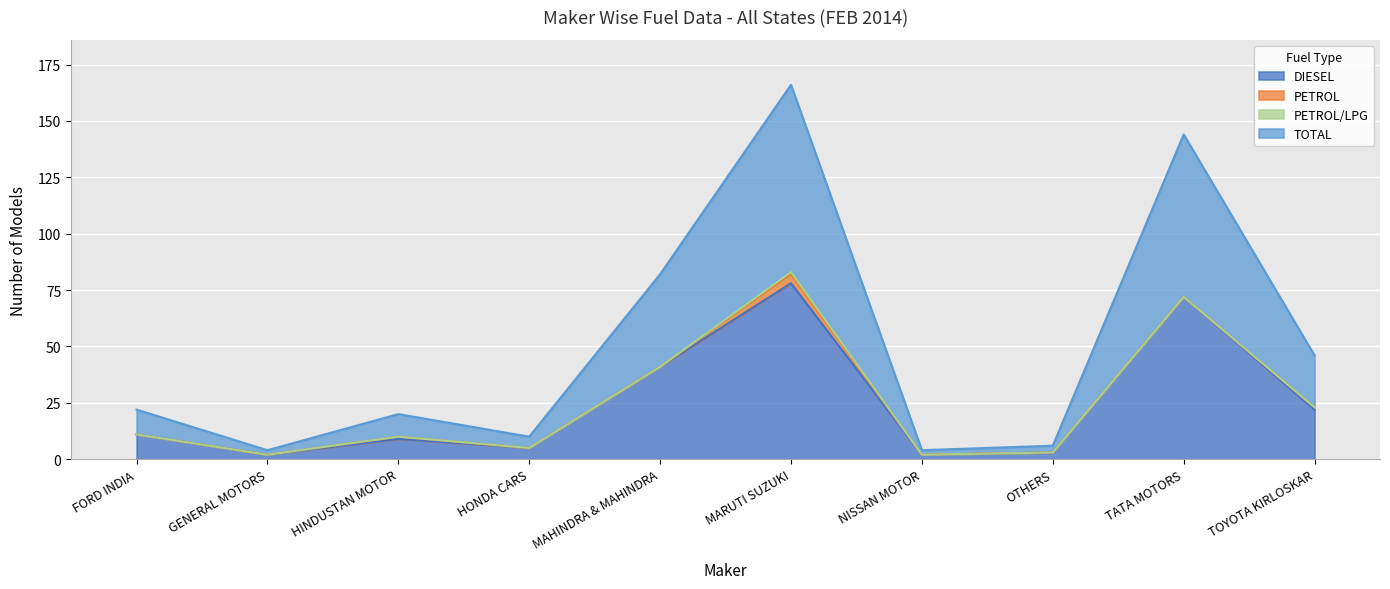

What is the maximum value shown in the chart?

83